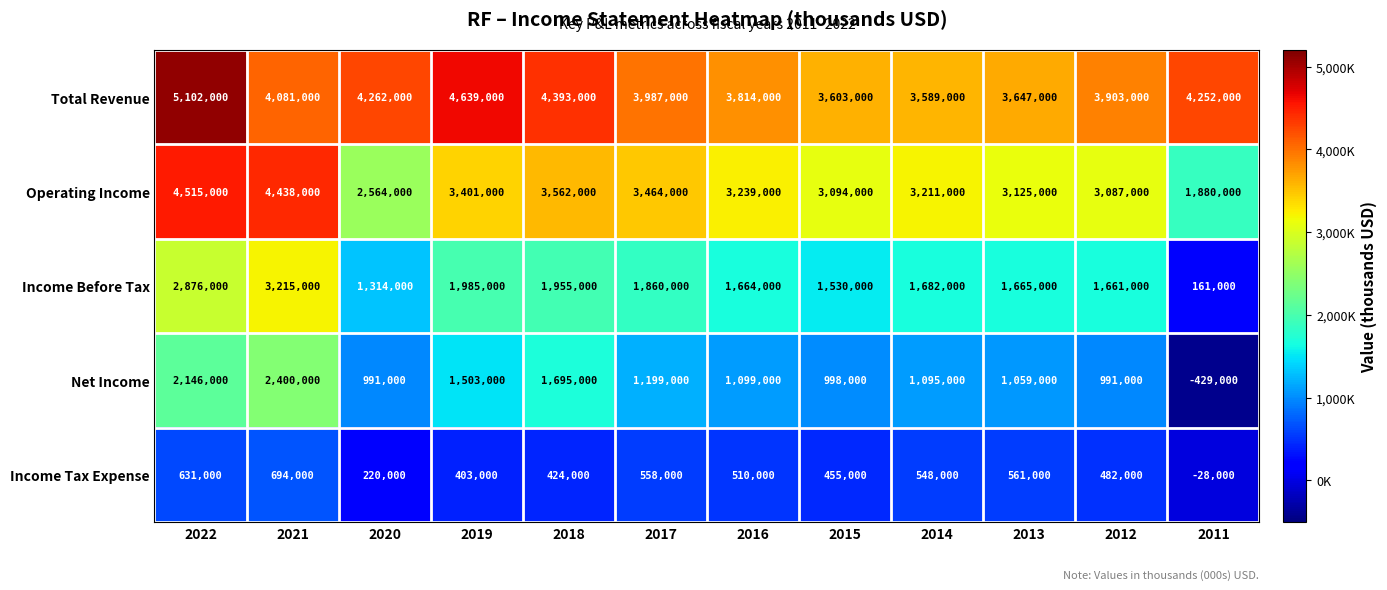

What is the total value across all series at 2016?

10326000